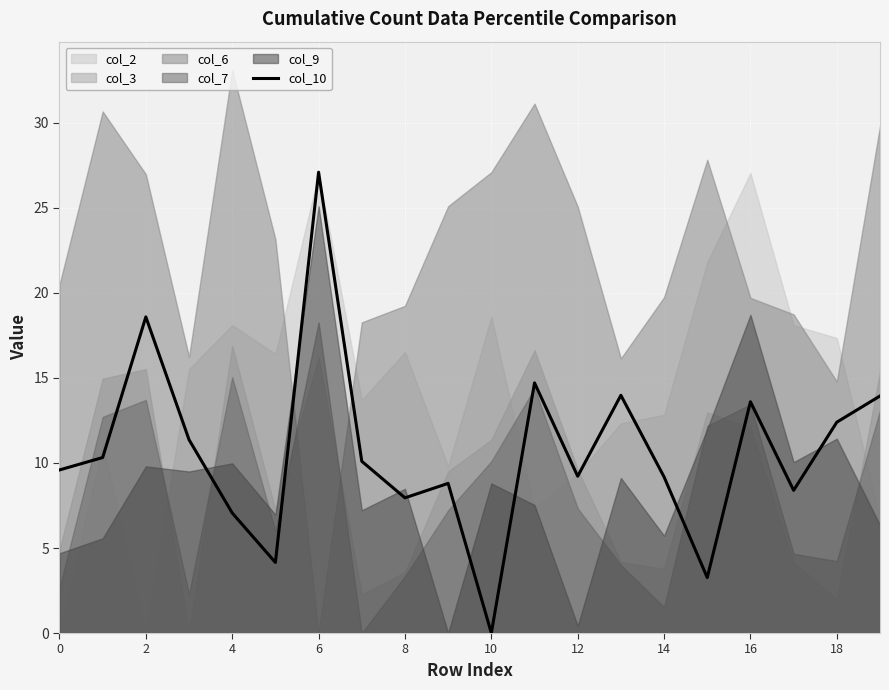

What is the sum of all values?

213.7